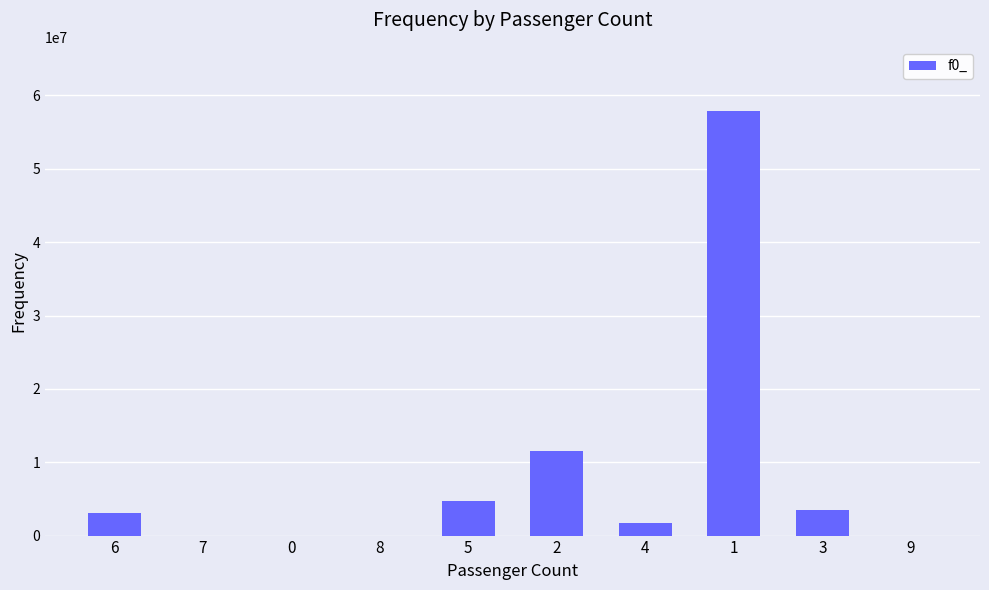

What is the sum of all values?

82375087